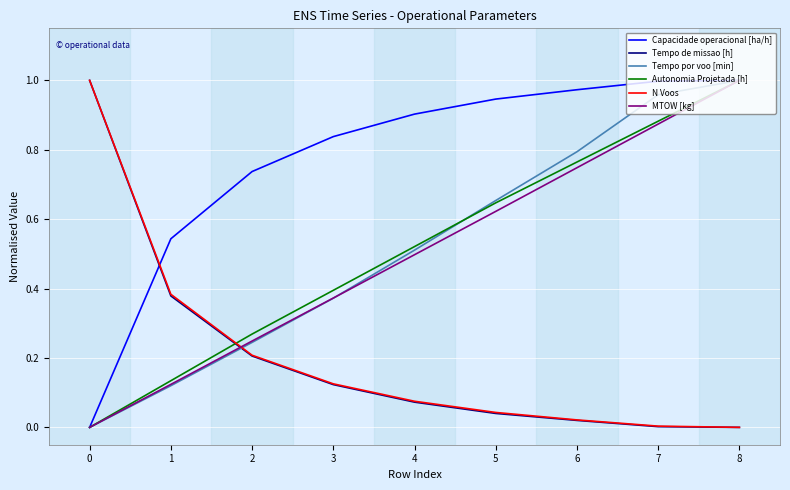

How many times do Tempo por voo [min] and N Voos cross each other?

1